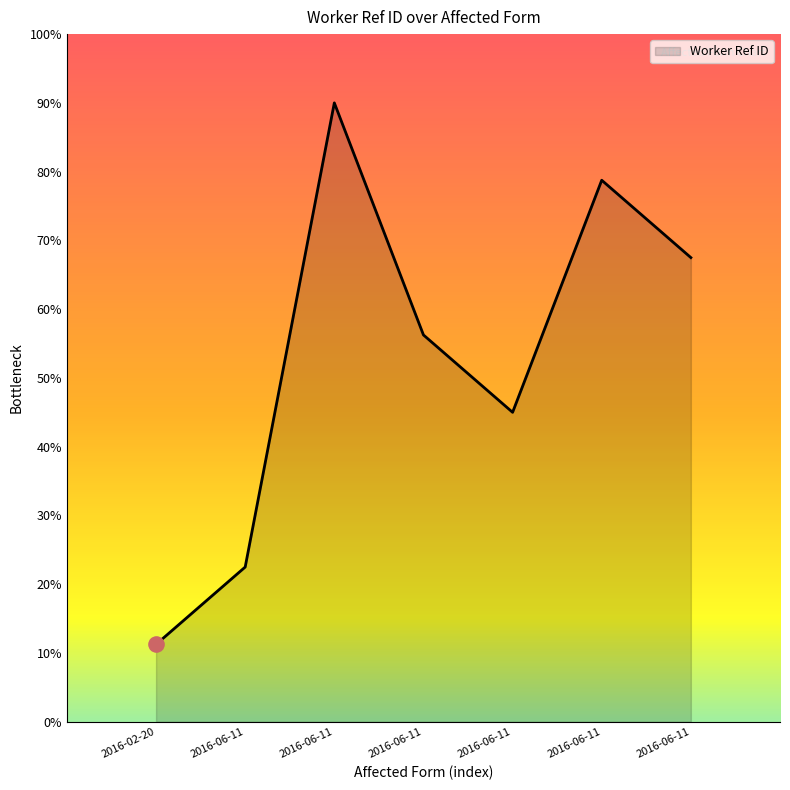

Which has a higher value, 2016-06-11 or 2016-06-11?

2016-06-11